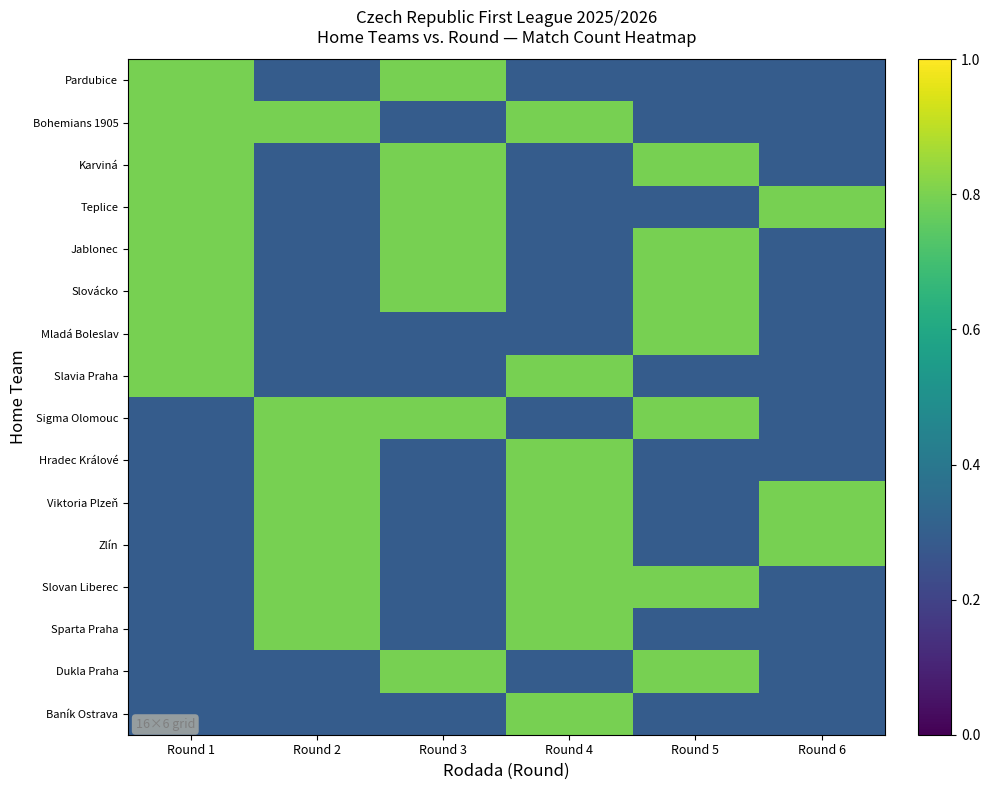

Between Round 3 and Round 5, which series saw the biggest shift?

Pardubice